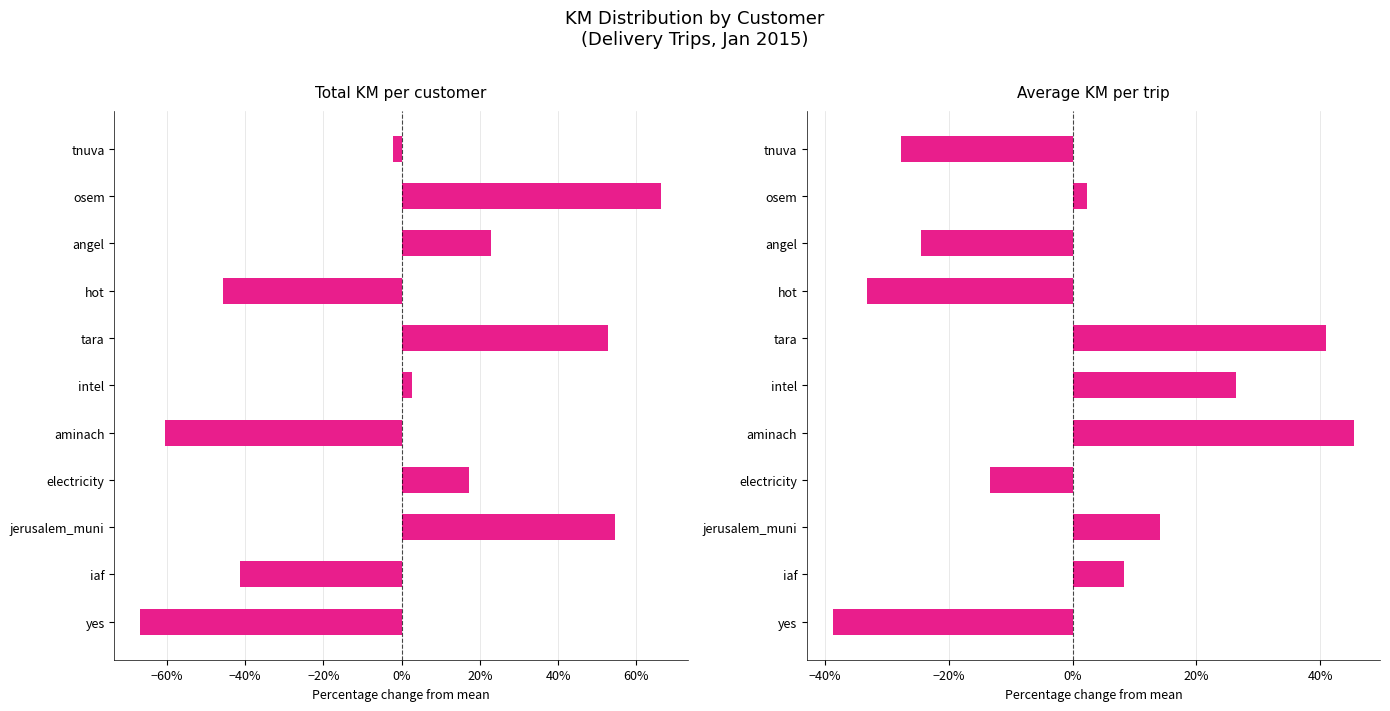

What is the difference between the maximum and minimum values in the Total KM per customer series?

1.3